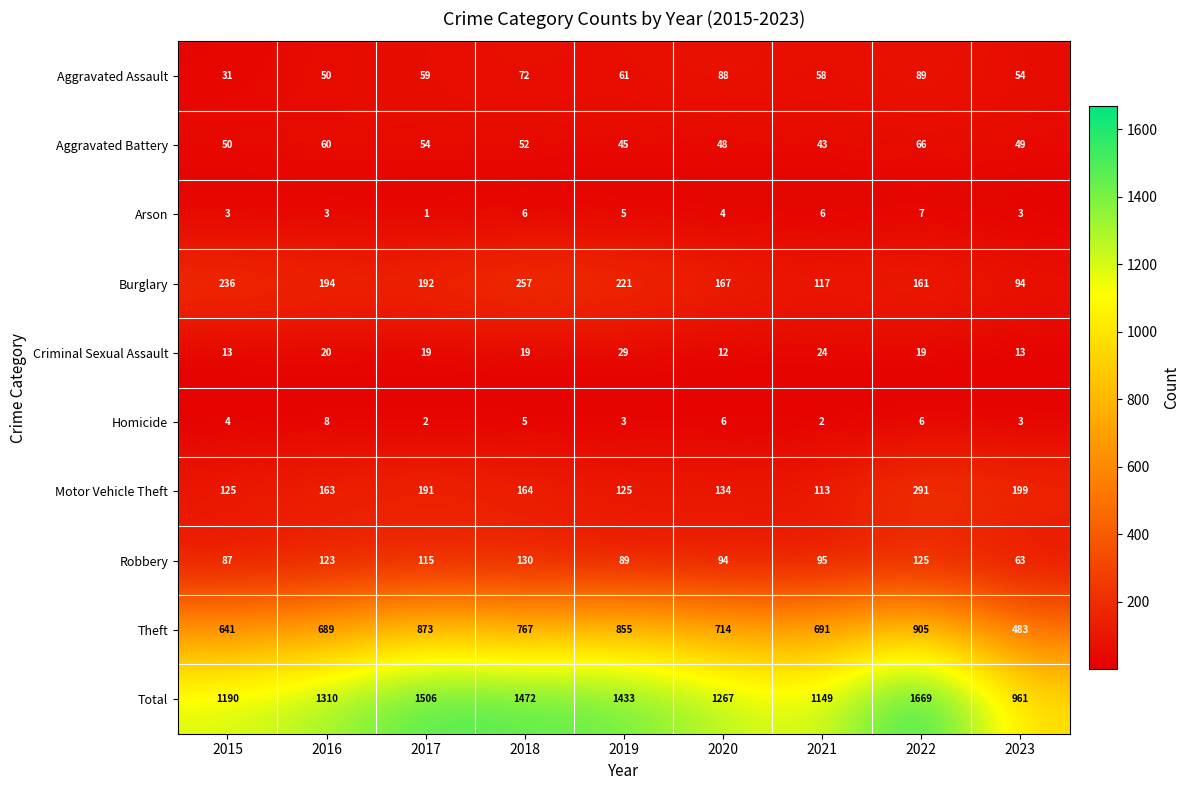

At 2016, list the series in order from largest to smallest.

Total, Theft, Burglary, Motor Vehicle Theft, Robbery, Aggravated Battery, Aggravated Assault, Criminal Sexual Assault, Homicide, Arson